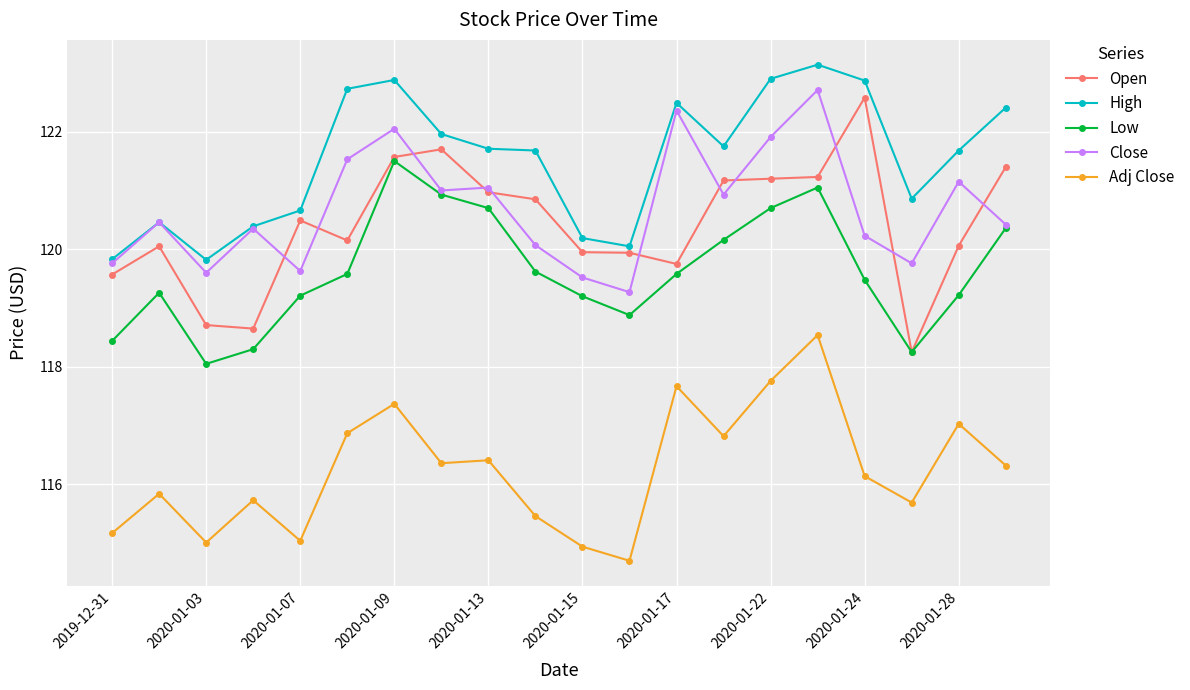

True or false: Adj Close has more than 2 interior local peaks.

True